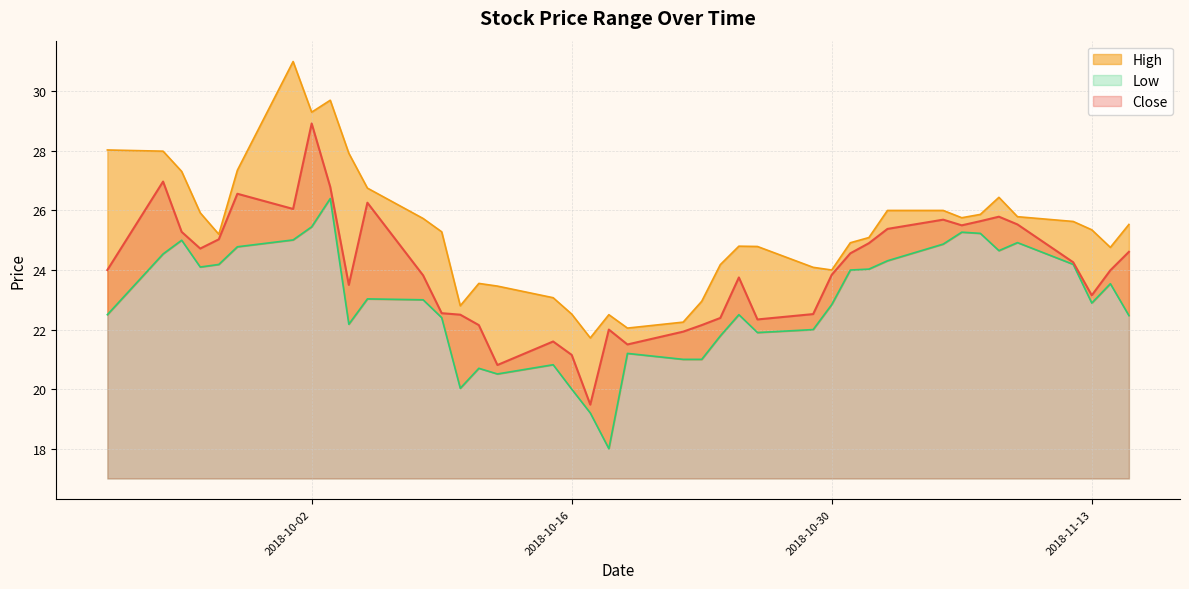

What is the minimum value shown in the chart?

18.0